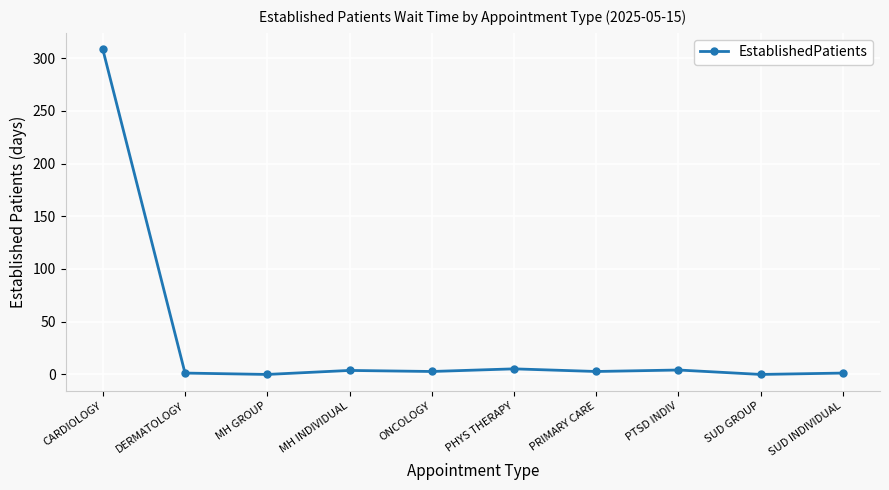

The value at MH GROUP is 129.7. True or false?

False